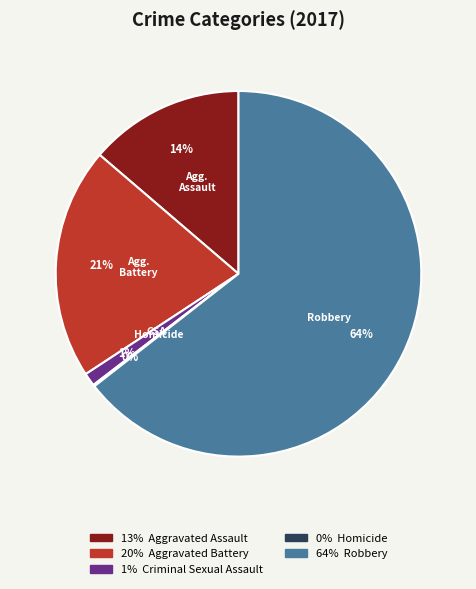

Is there a majority slice in this chart?

Yes